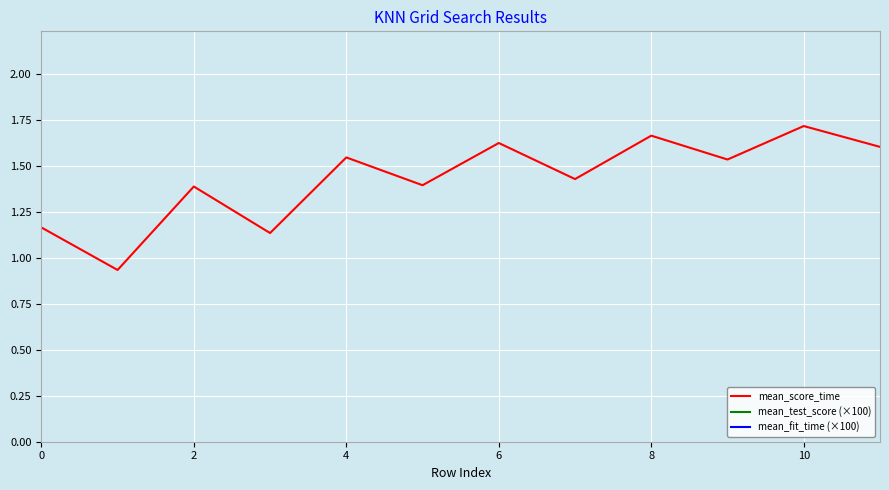

How many interior local valleys does the mean_score_time series have?

5